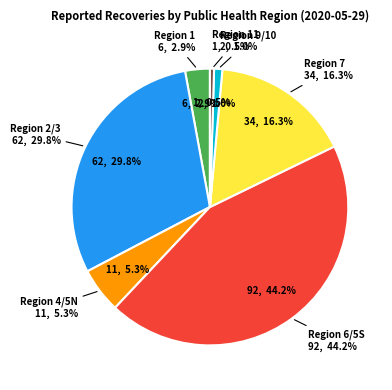

Is there any slice that represents more than half of the pie?

No